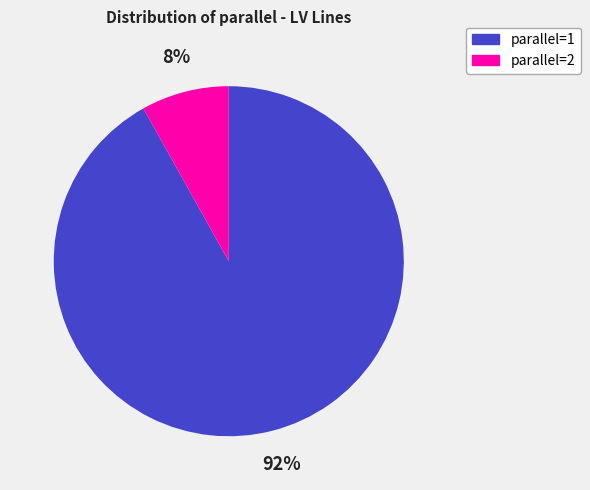

To the nearest percent, what is the average slice percentage?

50%